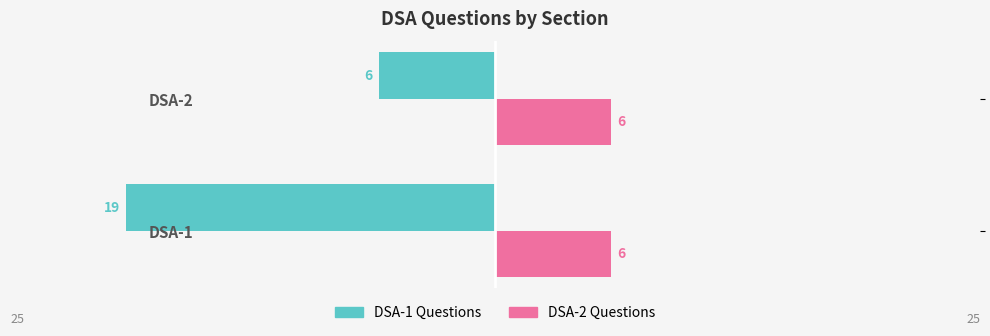

Which series has the largest total across all categories?

DSA-2 Questions